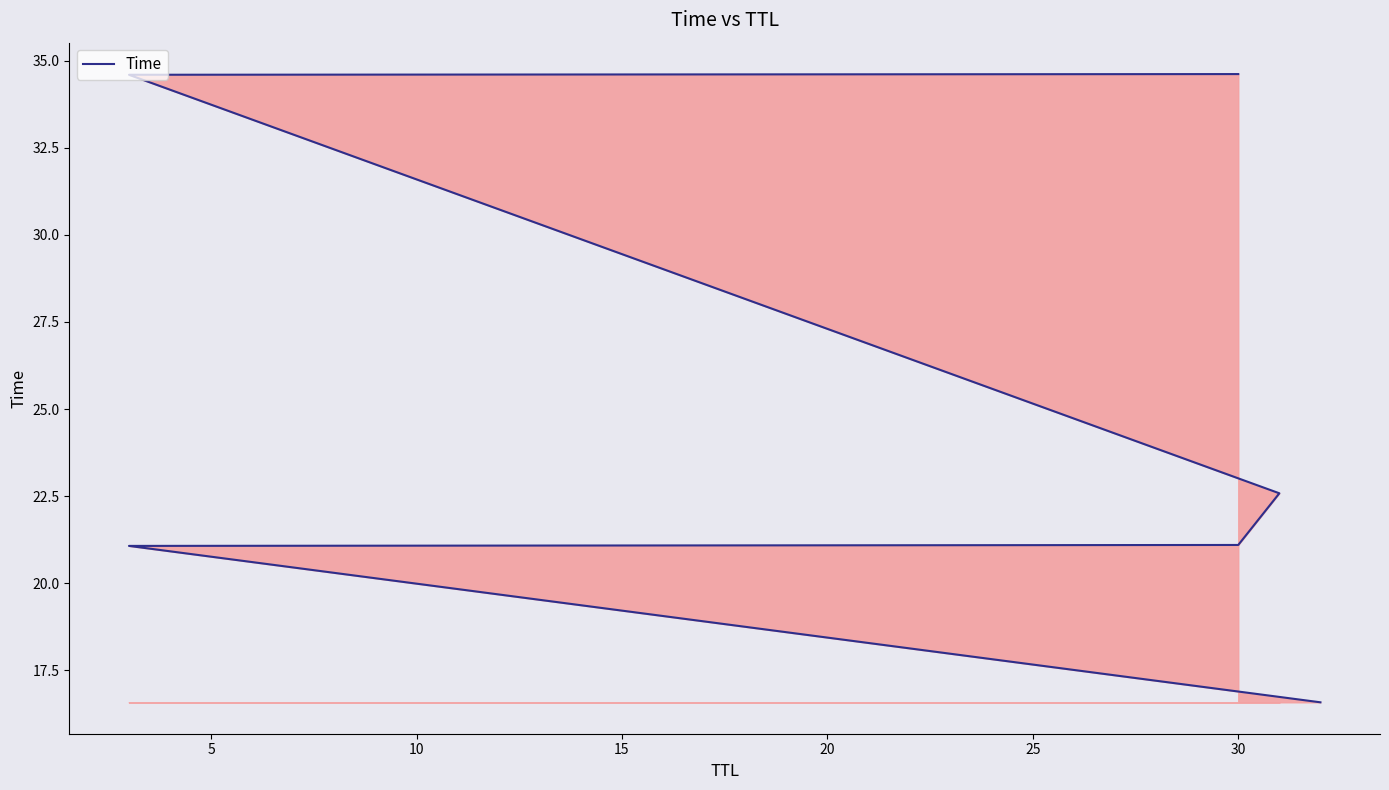

What is the value of the 6th point from the left?

34.6